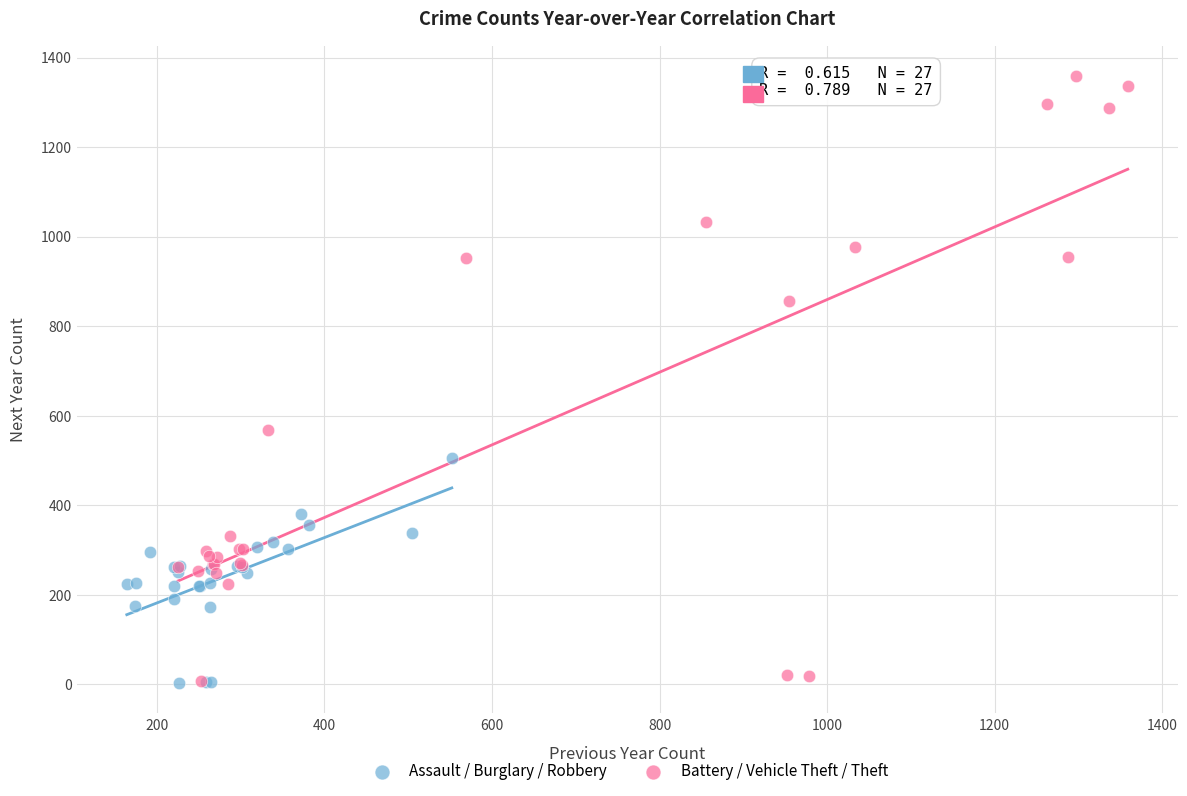

Which series reaches the maximum Y coordinate?

Battery / Vehicle Theft / Theft